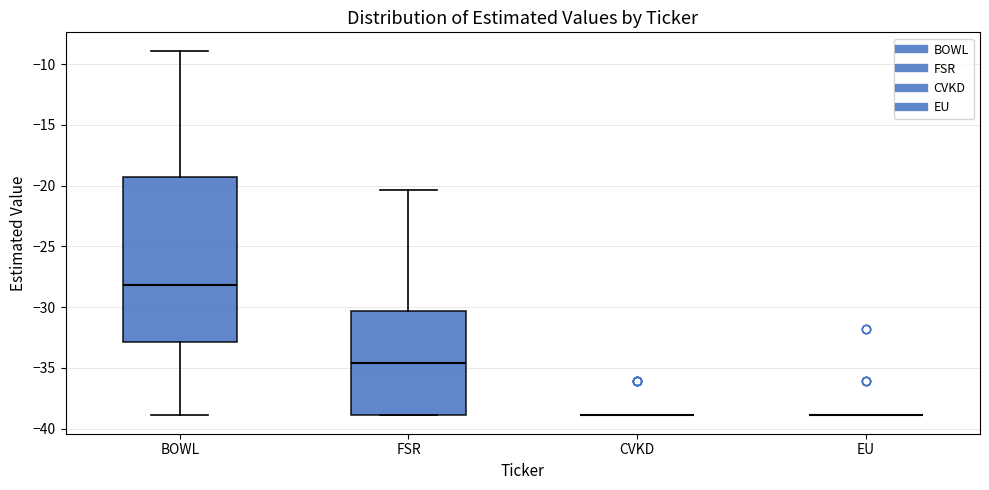

Reading left to right, read every box against the y-axis: the position of its median line, the range the box covers, and the ends of its whiskers. The values are not printed on the chart, so give them approximately, as read against the axis.

BOWL: median -28.0, box -33.0 to -19.5, whiskers -39.0 to -9.0
FSR: median -34.5, box -39.0 to -30.5, whiskers -39.0 to -20.5
CVKD: box collapsed to a line at -39.0, whiskers -39.0 to -39.0
EU: box collapsed to a line at -39.0, whiskers -39.0 to -39.0